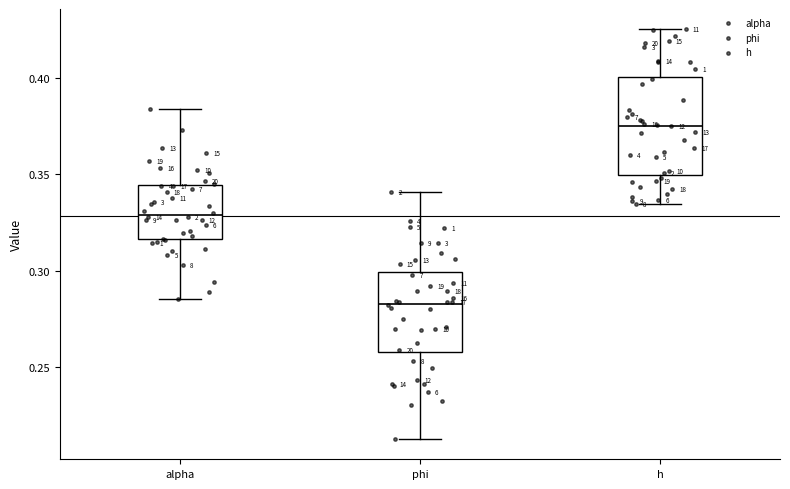

Where is the upper edge of the box for alpha on the y-axis? The values are not printed on the chart, so give them approximately, as read against the axis.

0.345